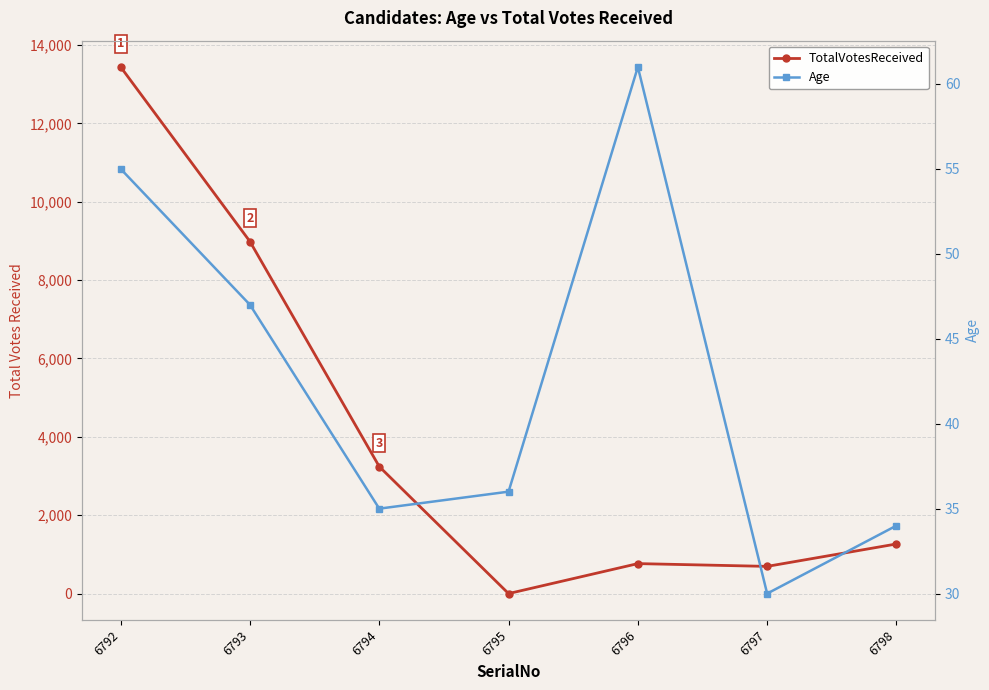

List the series in order of their peak value, highest first.

TotalVotesReceived, Age